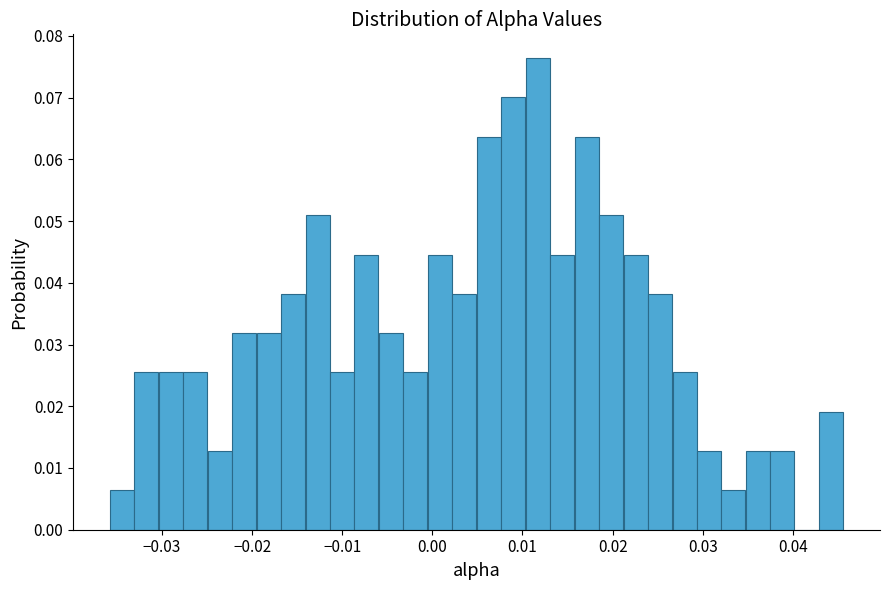

Read against the x-axis, roughly where is the centre of the tallest bar?

0.012